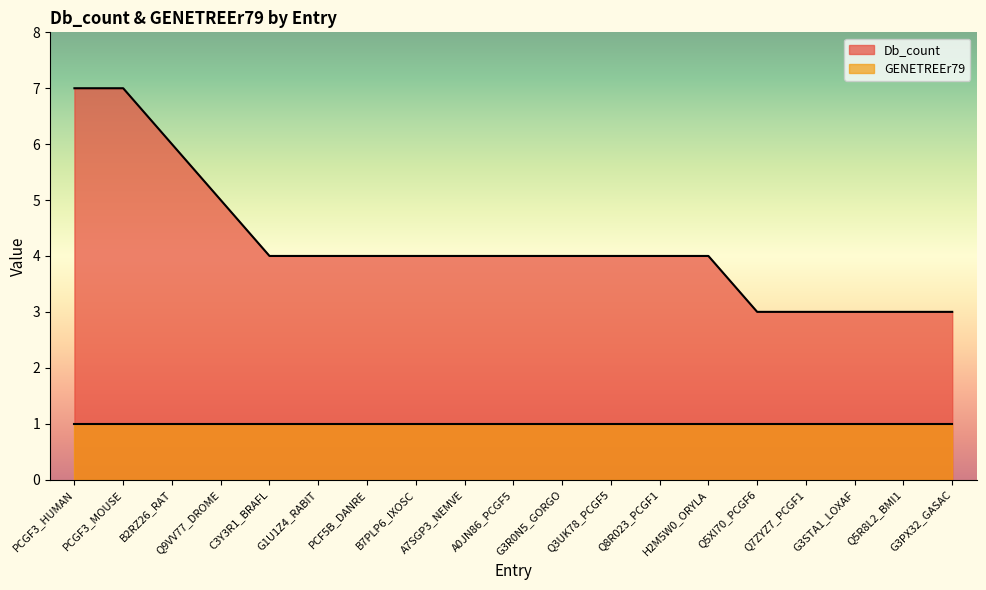

At which label does the data first exceed 4?

PCGF3_HUMAN